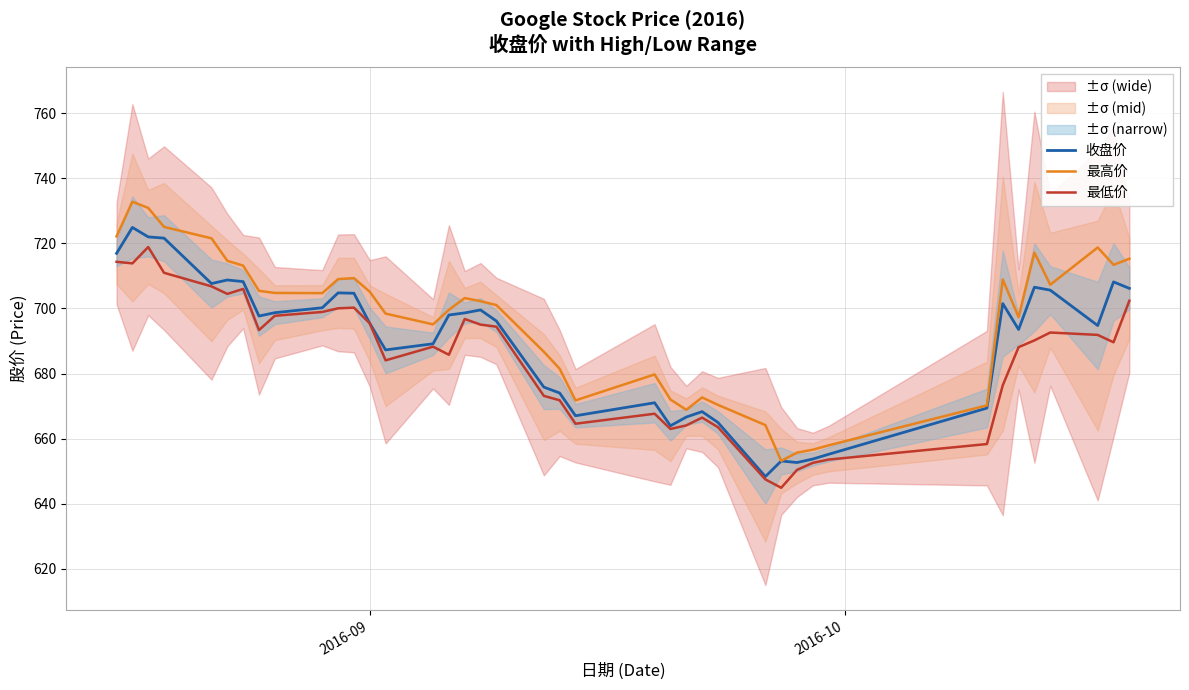

What is the maximum value for 收盘价?

724.9